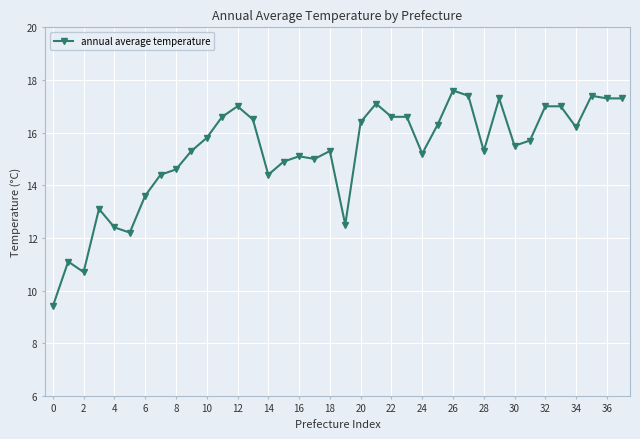

Count the number of categories in the chart.

38